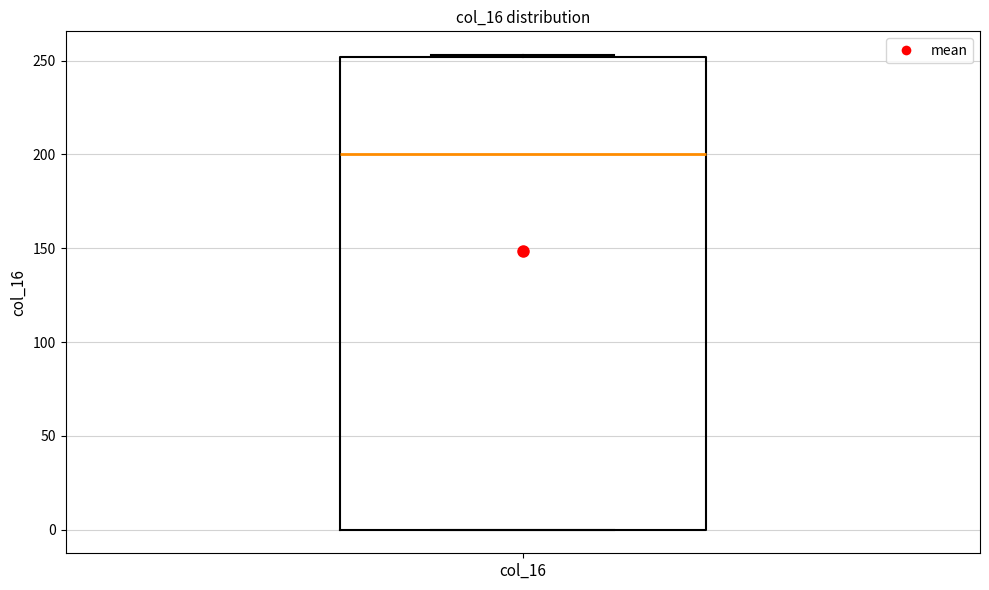

Transcribe this box plot: give where the median line is, the range the box spans, and where the two whiskers end, as read against the y-axis. The values are not printed on the chart, so give them approximately, as read against the axis.

median 200, box 0 to 250, whiskers 0 to 255